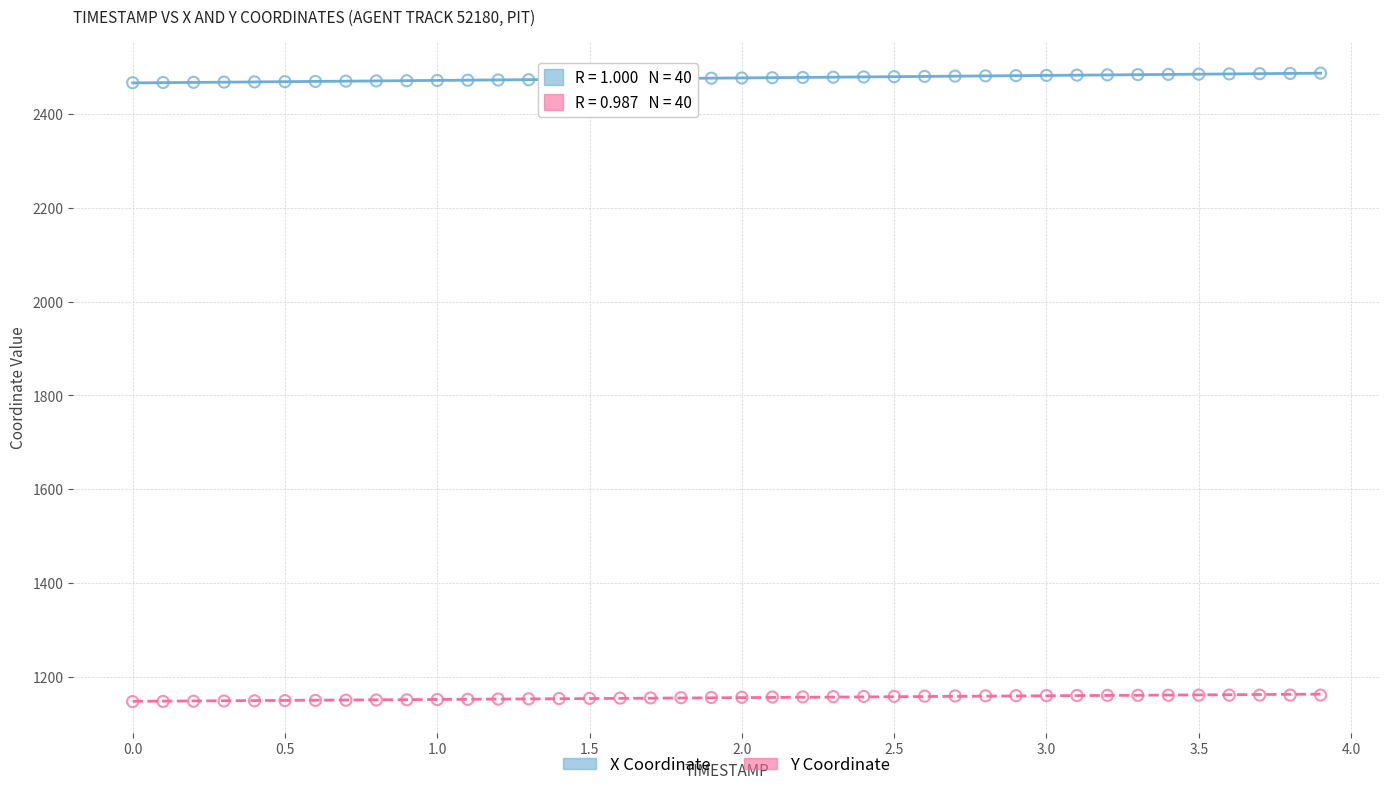

Which series has the widest spread of Y values?

X Coordinate